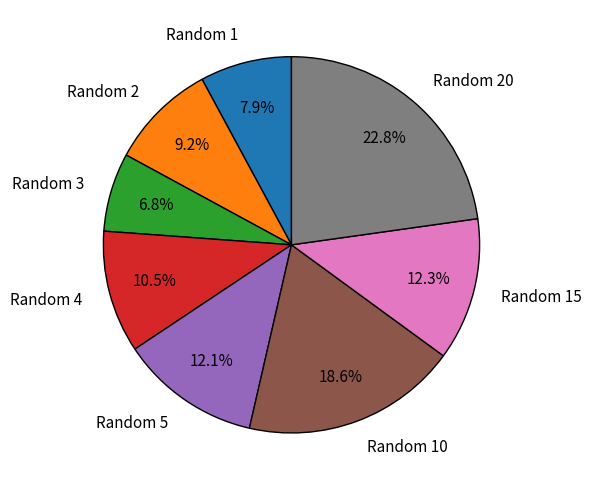

Is there a majority slice in this chart?

No